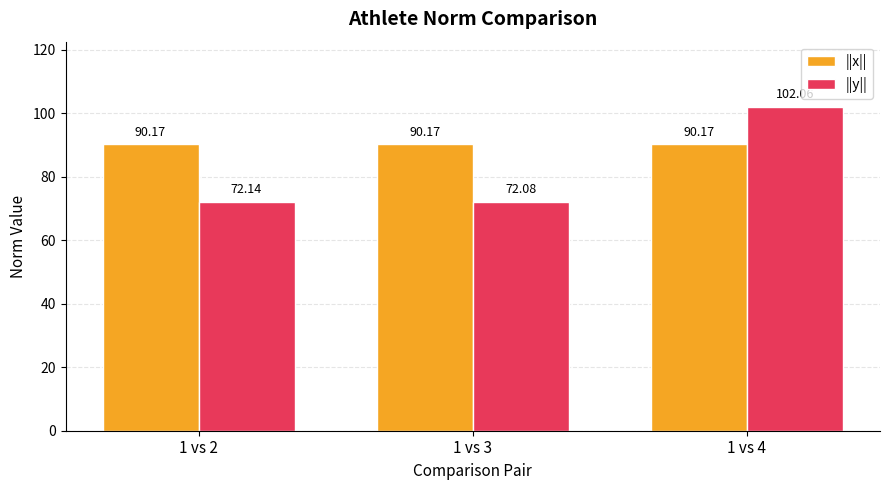

At which category is the sum across all series the highest?

1 vs 4